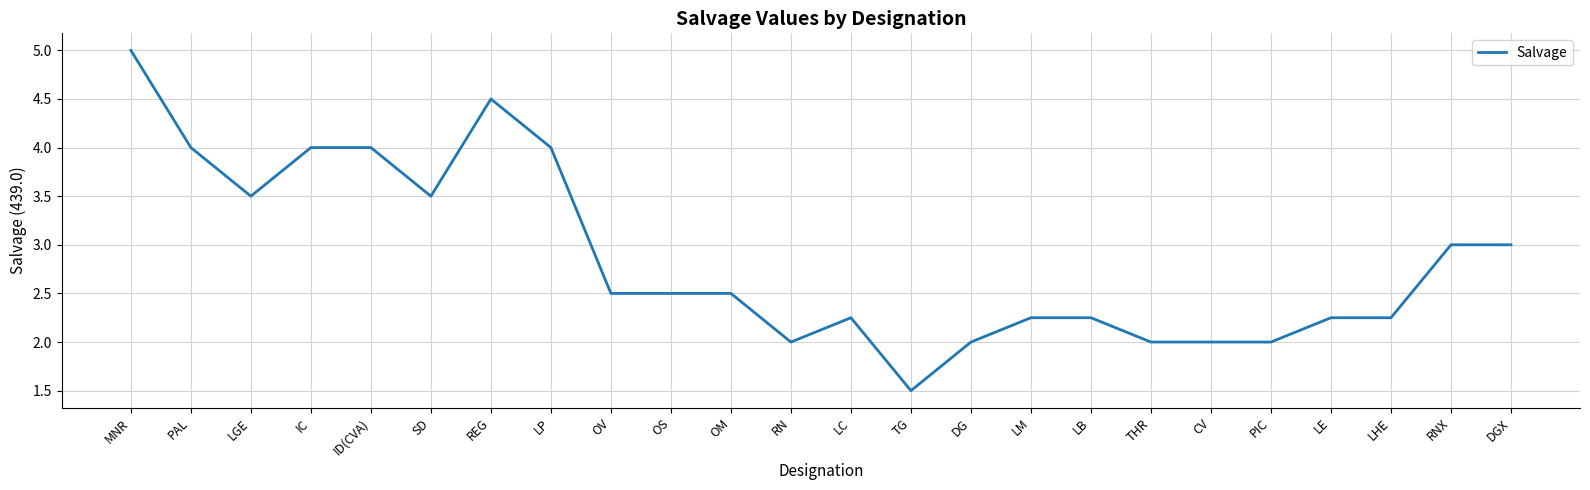

How many lines are shown in the chart?

1